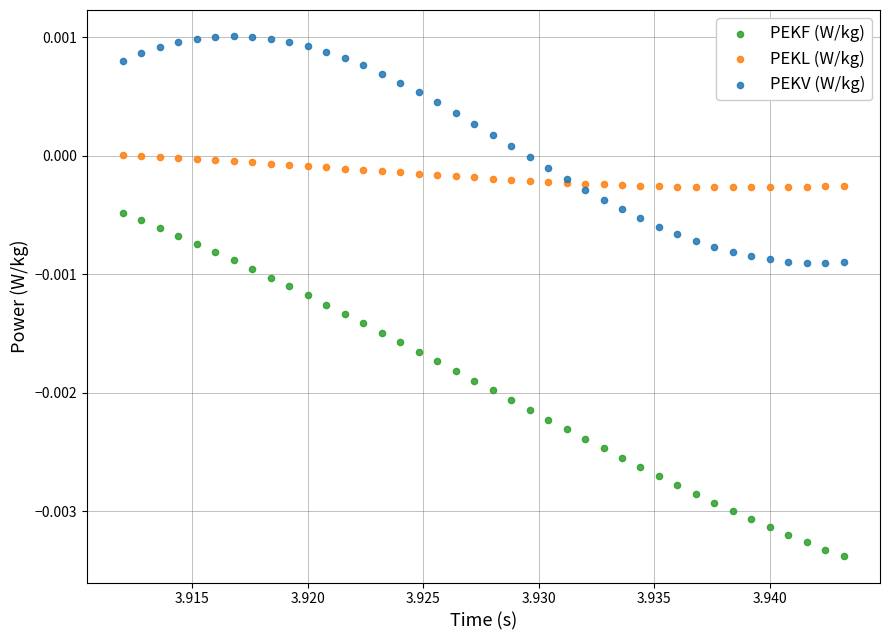

What are all the series names shown in the legend?

PEKF (W/kg), PEKL (W/kg), PEKV (W/kg)